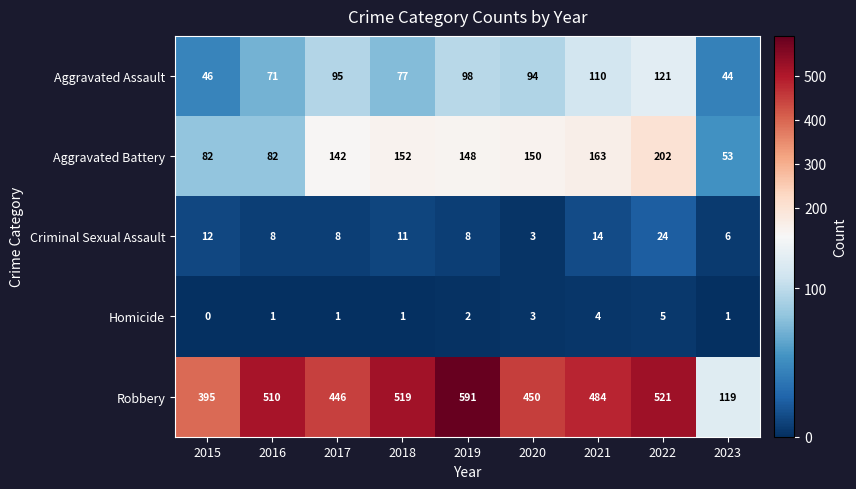

What is the average value of the Aggravated Assault series?

84